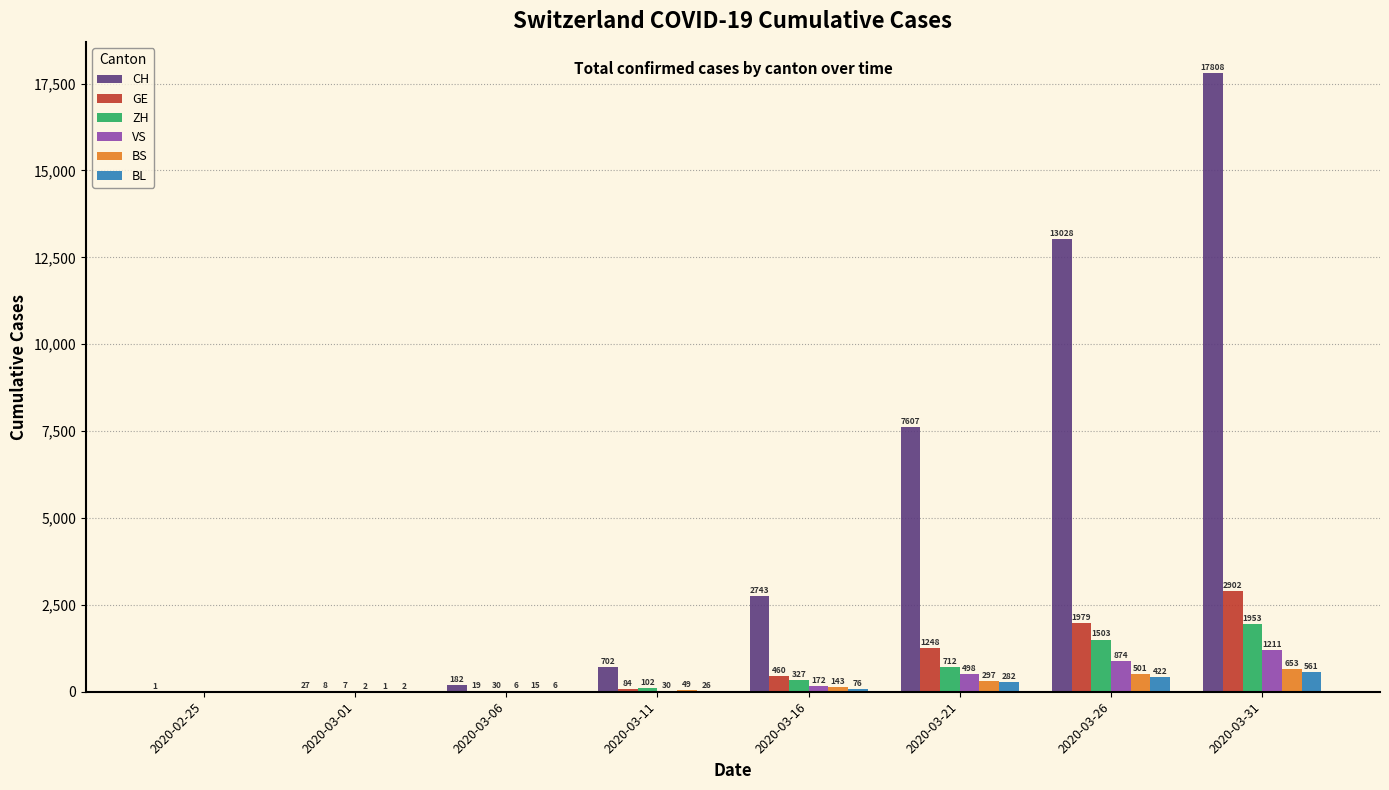

What is the maximum value shown in the chart?

17808